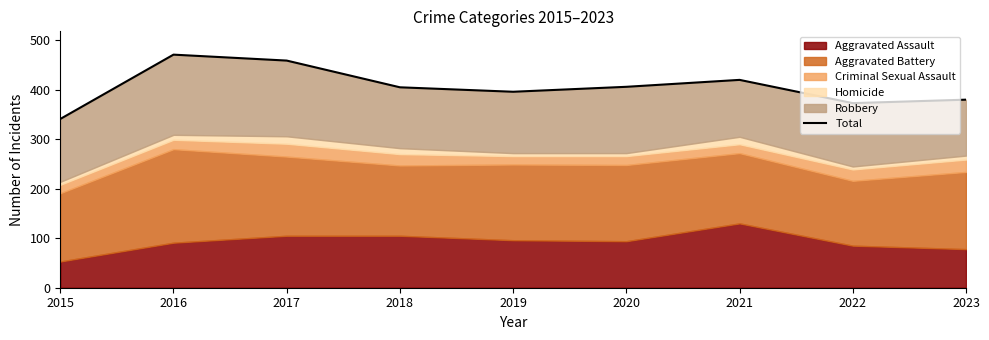

What is the smallest value displayed?

341